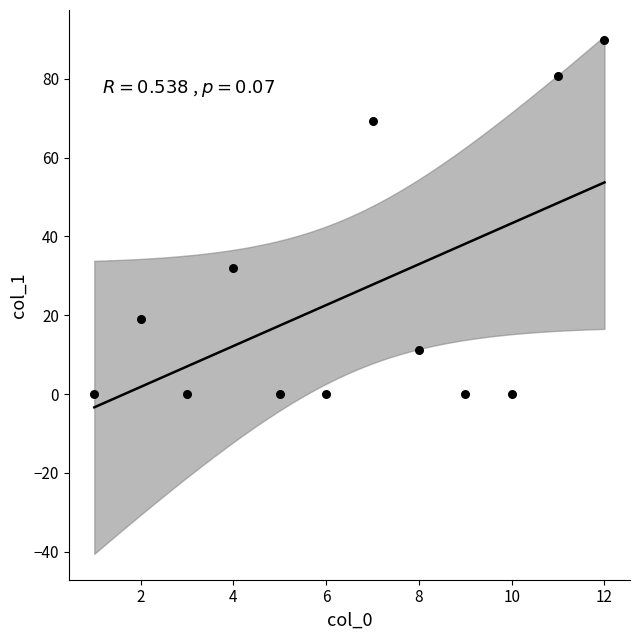

What is the range of X values (max minus min)?

11.0